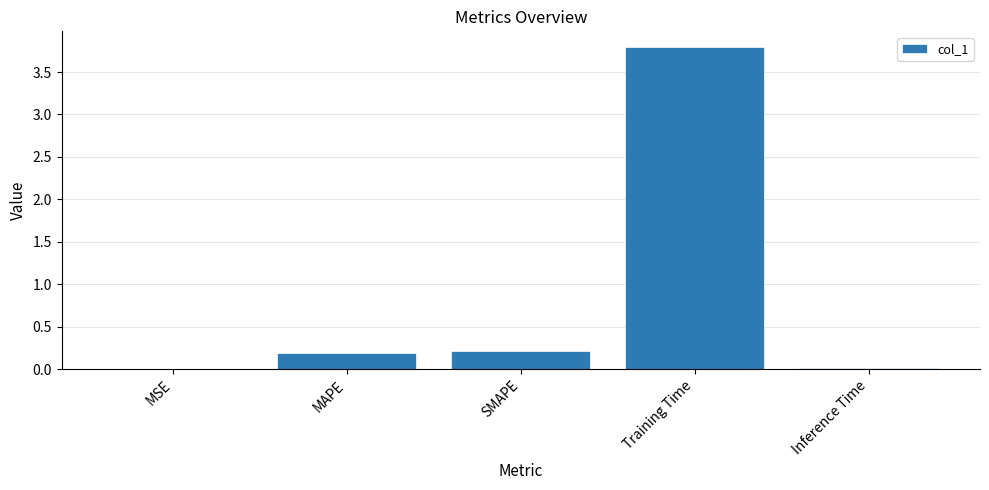

True or false: the data shows 0.0 at Inference Time.

True